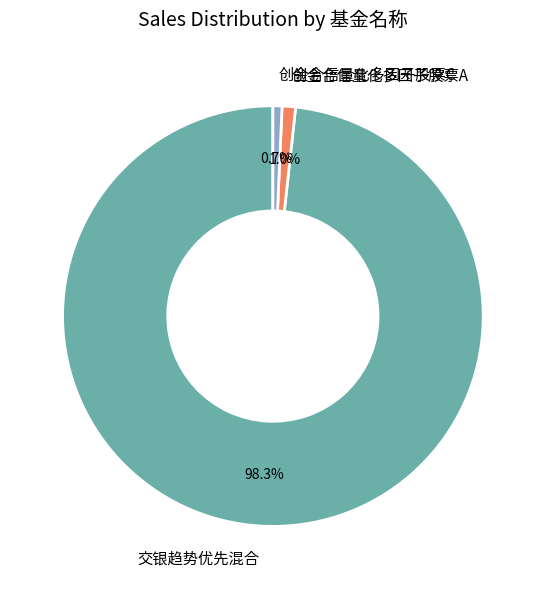

What is the total percentage of 交银趋势优先混合 and 创金合信量化多因子股票A?

99.3%